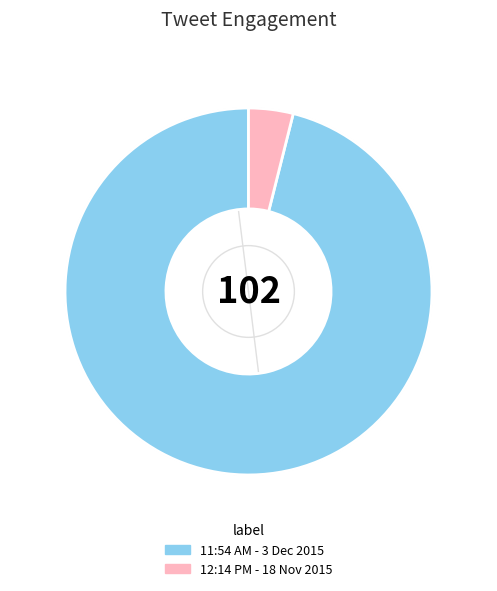

What is the ratio of the value at 11:54 AM - 3 Dec 2015 to the value at 12:14 PM - 18 Nov 2015?

24.5